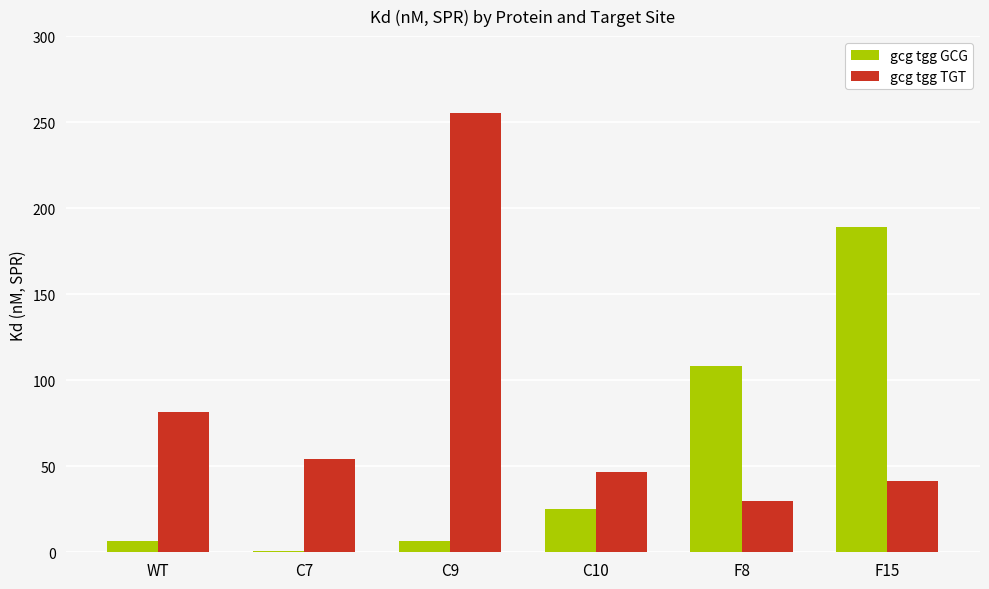

Which series has the widest spread of values?

gcg tgg TGT